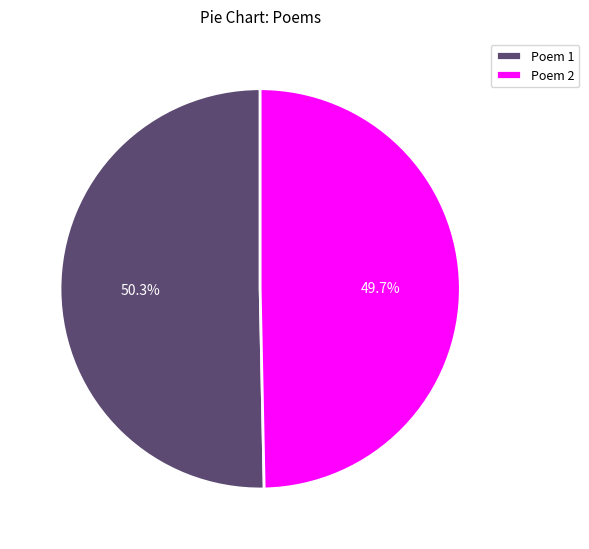

What is the ratio of the value at Poem 1 to the value at Poem 2?

1.0